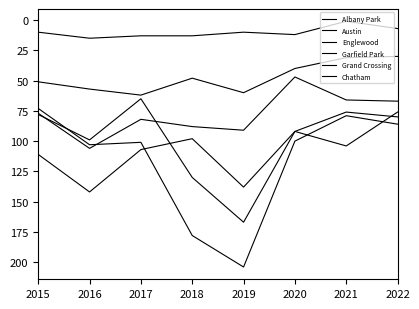

Is this an area chart (filled region under the line)?

No